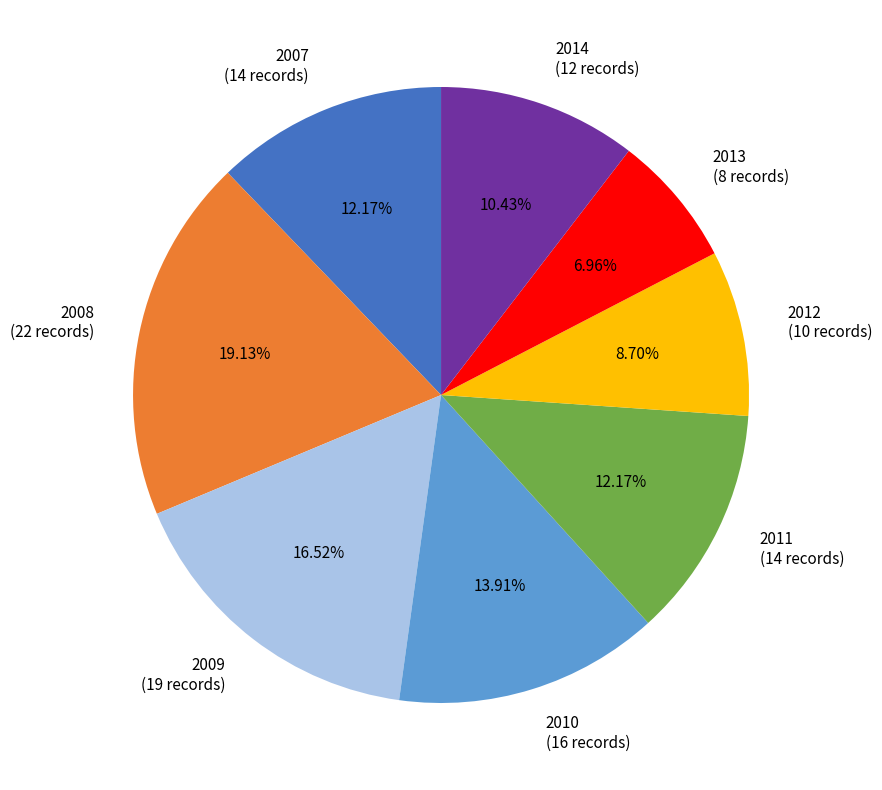

What portion of the pie excludes 2007?

87.8%